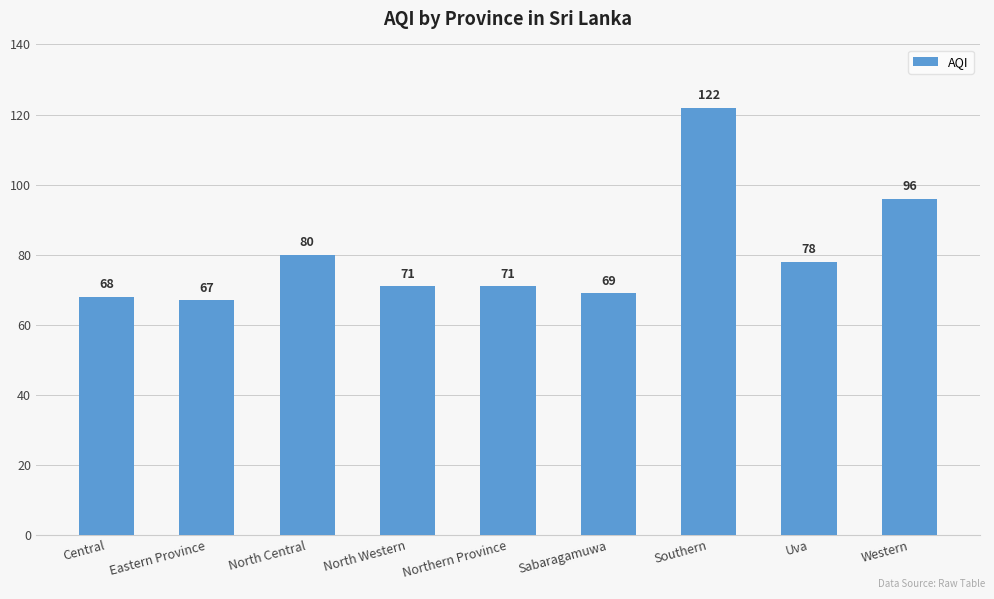

True or false: the data shows 29 at North Central.

False